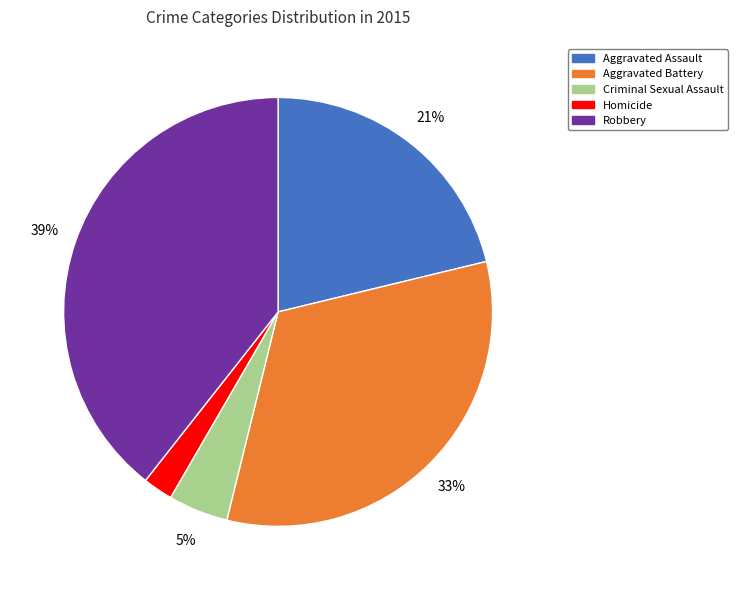

Is there any slice that represents more than half of the pie?

No